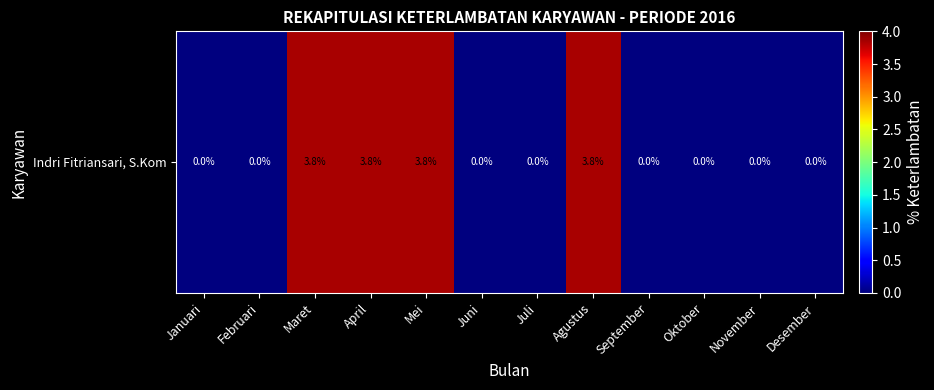

Is it true that the value at Desember is 0.0?

True